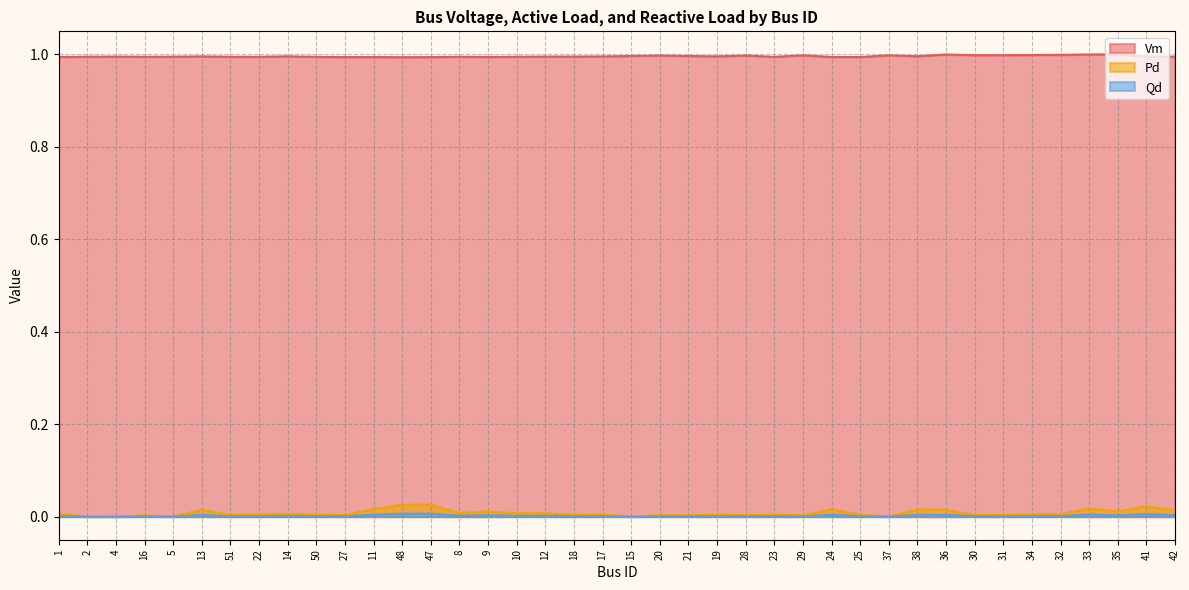

Reading left to right, transcribe all the data shown in this chart.

Vm: 1.0	1.0	1.0	1.0	1.0	1.0	1.0	1.0	1.0	1.0	1.0	1.0	1.0	1.0	1.0	1.0	1.0	1.0	1.0	1.0	1.0	1.0	1.0	1.0	1.0	1.0	1.0	1.0	1.0	1.0	1.0	1.0	1.0	1.0	1.0	1.0	1.0	1.0	1.0	1.0
Pd: 0.0	0.0	0.0	0.0	0.0	0.0	0.0	0.0	0.0	0.0	0.0	0.0	0.0	0.0	0.0	0.0	0.0	0.0	0.0	0.0	0.0	0.0	0.0	0.0	0.0	0.0	0.0	0.0	0.0	0.0	0.0	0.0	0.0	0.0	0.0	0.0	0.0	0.0	0.0	0.0
Qd: 0.0	0.0	0.0	0.0	0.0	0.0	0.0	0.0	0.0	0.0	0.0	0.0	0.0	0.0	0.0	0.0	0.0	0.0	0.0	0.0	0.0	0.0	0.0	0.0	0.0	0.0	0.0	0.0	0.0	0.0	0.0	0.0	0.0	0.0	0.0	0.0	0.0	0.0	0.0	0.0